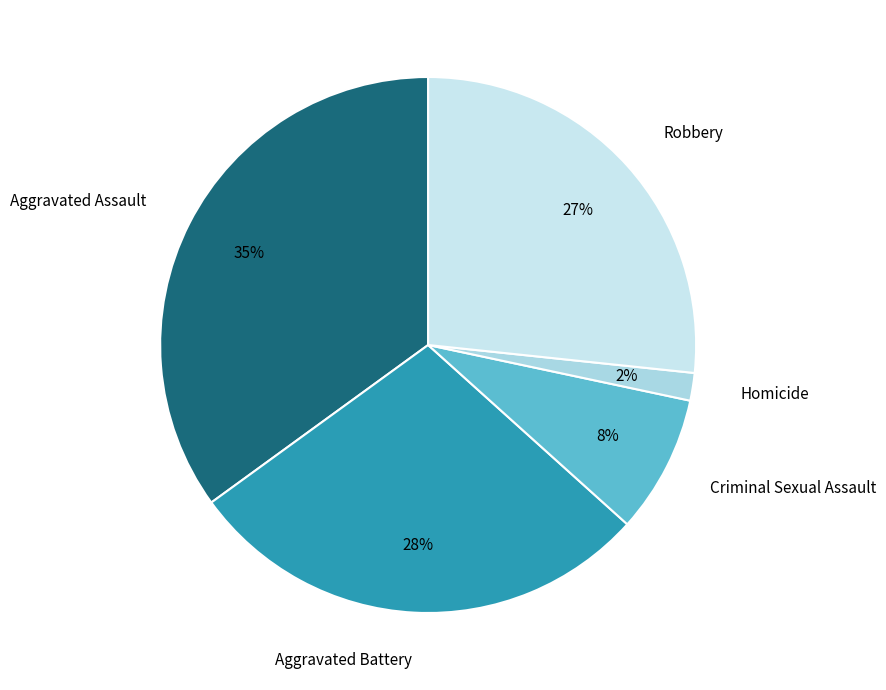

How many segments does this pie chart have?

5